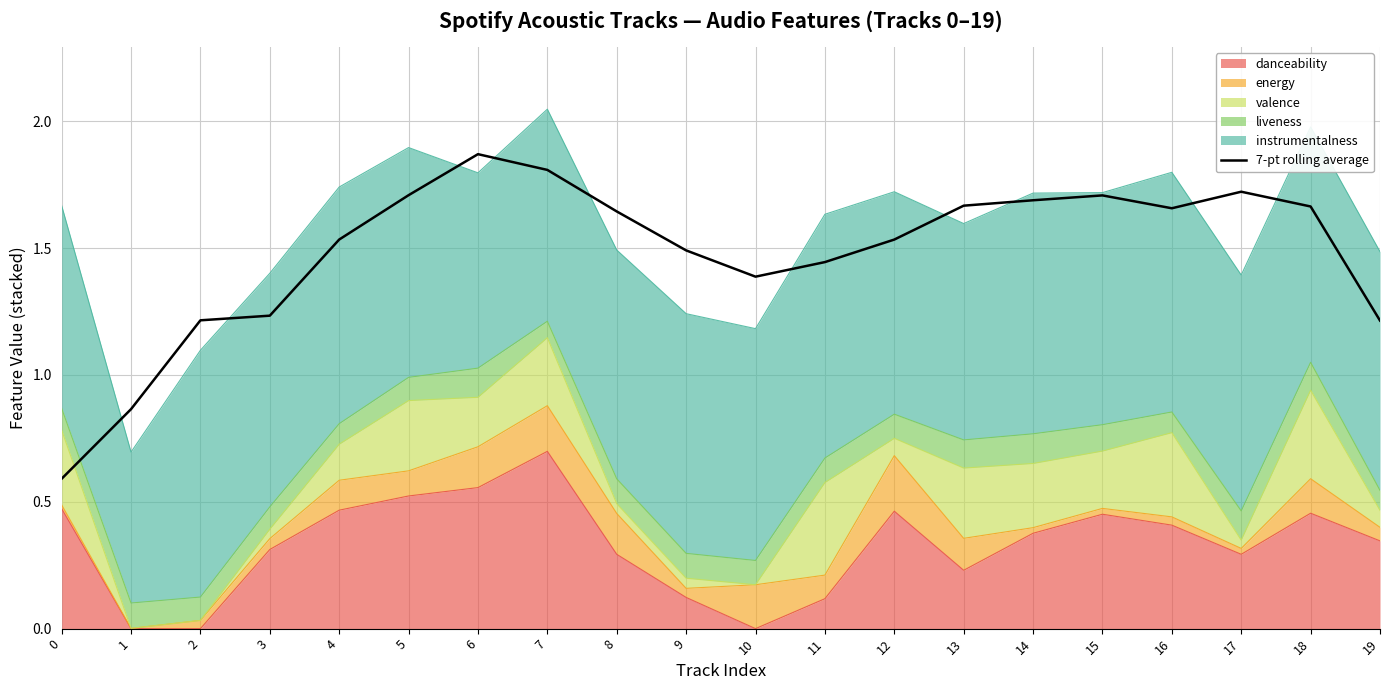

Where is the first local minimum?

10